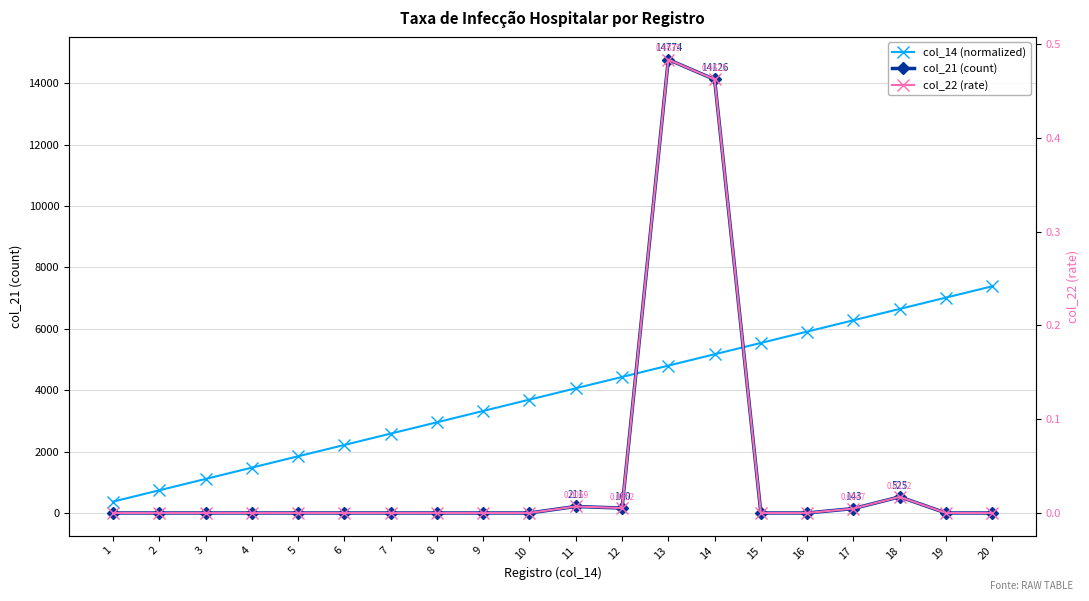

True or false: col_22 (rate) and col_21 (count) cross at least once.

False